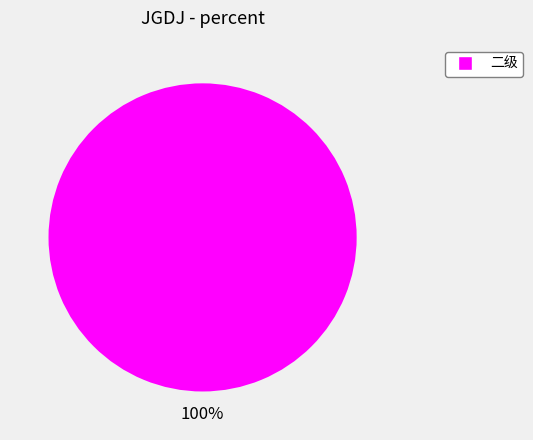

Does any single category account for the majority?

Yes